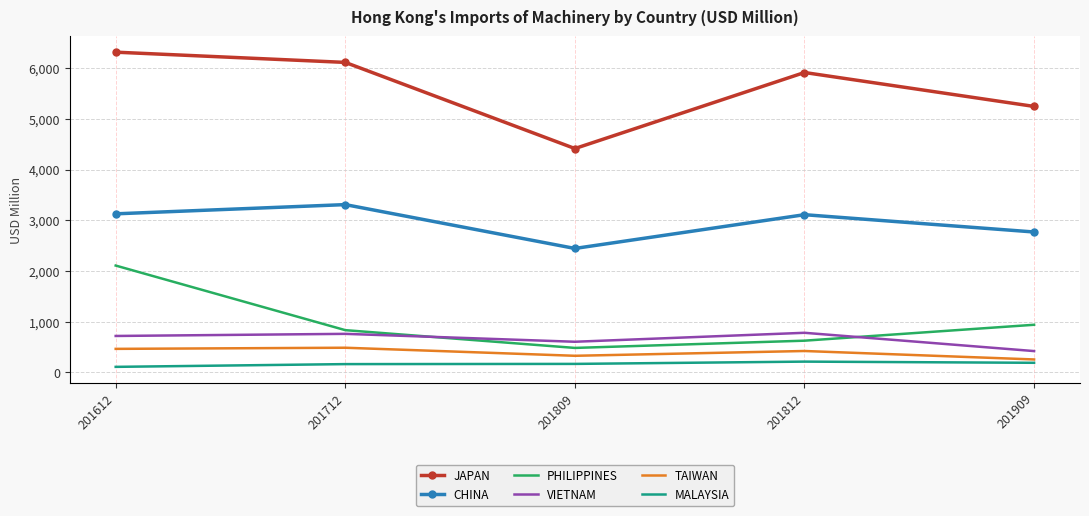

At which label does VIETNAM reach its minimum?

201909